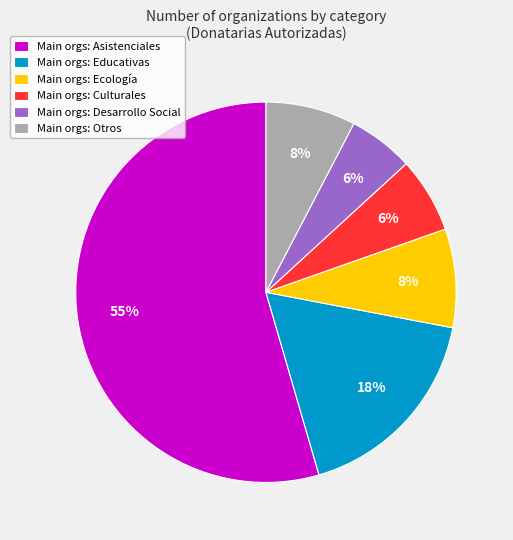

To the nearest percent, what is the average slice percentage?

17%